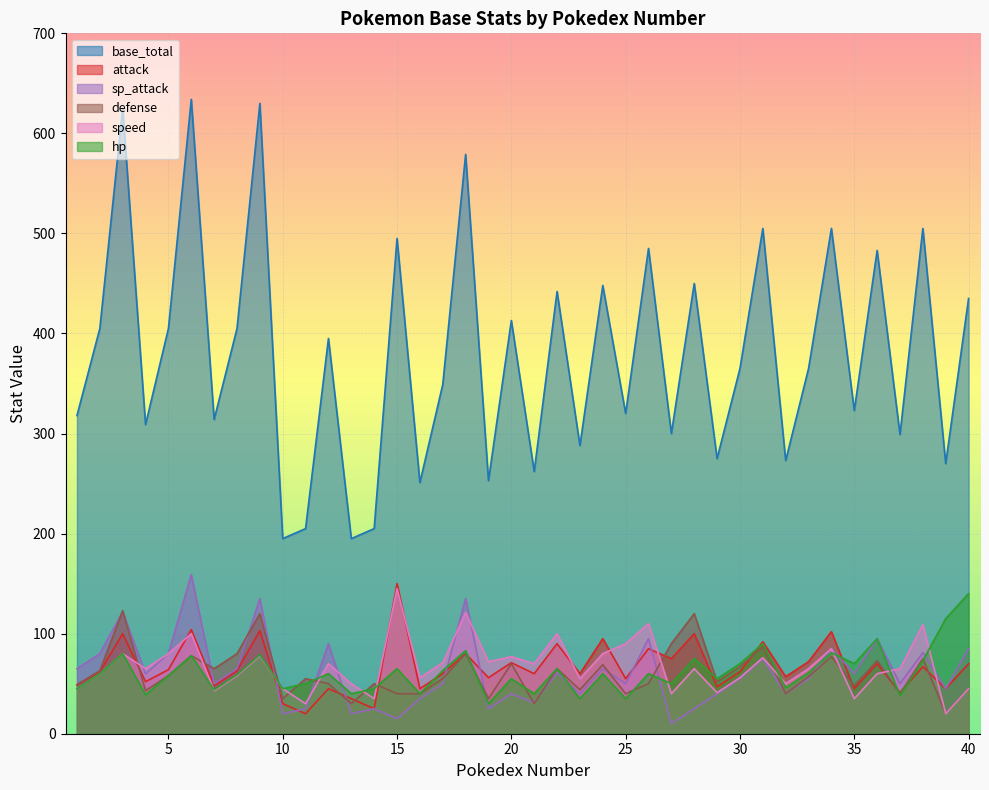

What is the approximate value of base_total at 4?

309